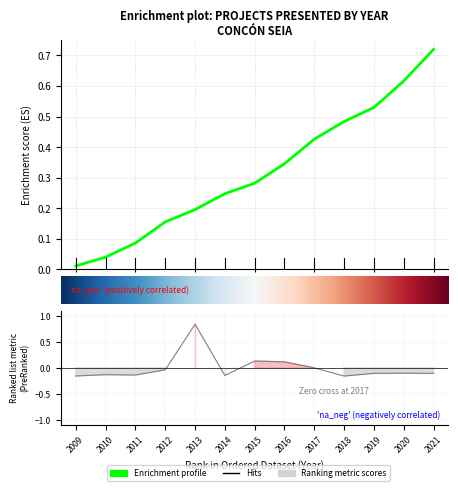

At which label is the value closest to 0?

2017